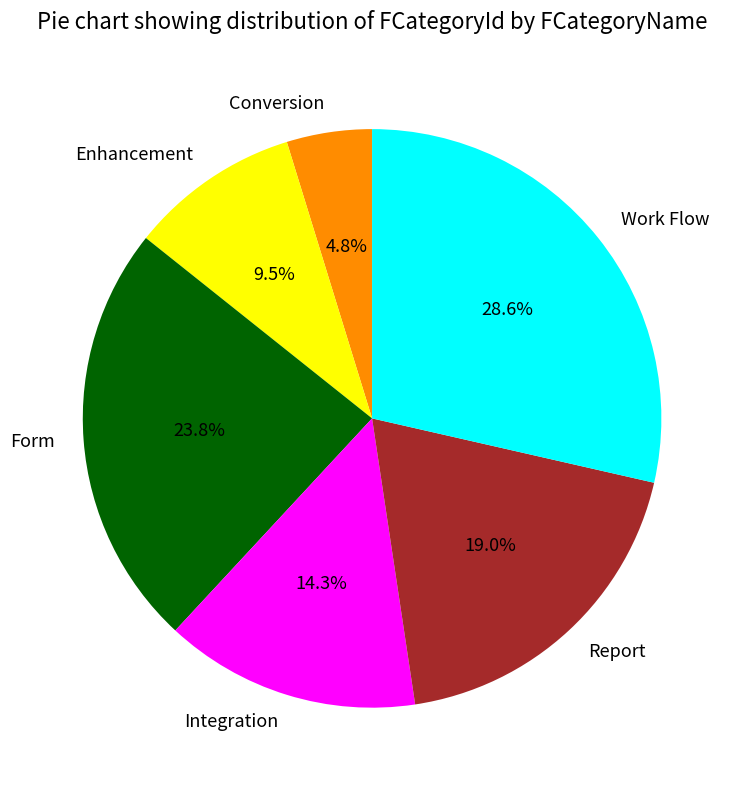

To the nearest percent, what is the difference between the Integration and Form slice percentages?

10%